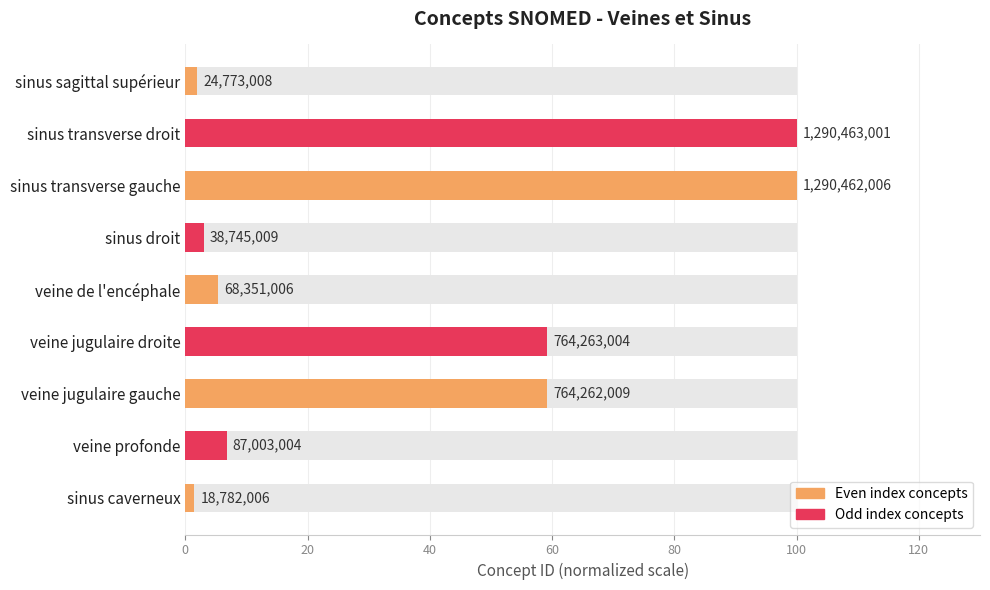

True or false: the data shows 3.0 at sinus droit.

True